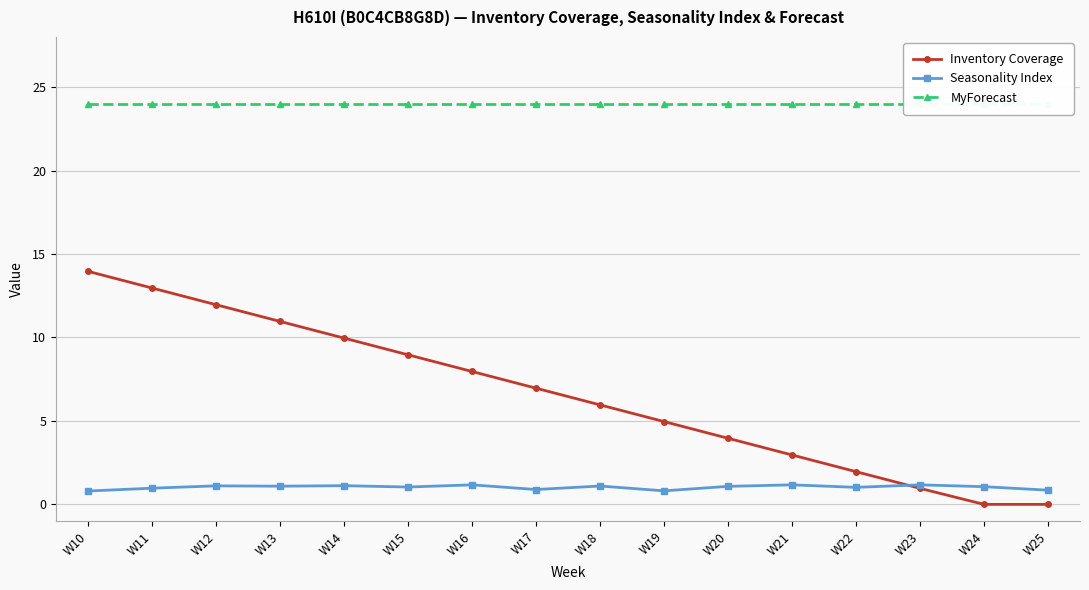

Reading right to left, list all the values displayed in this chart.

Inventory Coverage: W25=0.0	W24=0.0	W23=1.0	W22=2.0	W21=3.0	W20=4.0	W19=5.0	W18=6.0	W17=7.0	W16=8.0	W15=9.0	W14=10.0	W13=11.0	W12=12.0	W11=13.0	W10=14.0
Seasonality Index: W25=0.8	W24=1.1	W23=1.2	W22=1.0	W21=1.2	W20=1.1	W19=0.8	W18=1.1	W17=0.9	W16=1.2	W15=1.0	W14=1.1	W13=1.1	W12=1.1	W11=1.0	W10=0.8
MyForecast: W25=24.0	W24=24.0	W23=24.0	W22=24.0	W21=24.0	W20=24.0	W19=24.0	W18=24.0	W17=24.0	W16=24.0	W15=24.0	W14=24.0	W13=24.0	W12=24.0	W11=24.0	W10=24.0